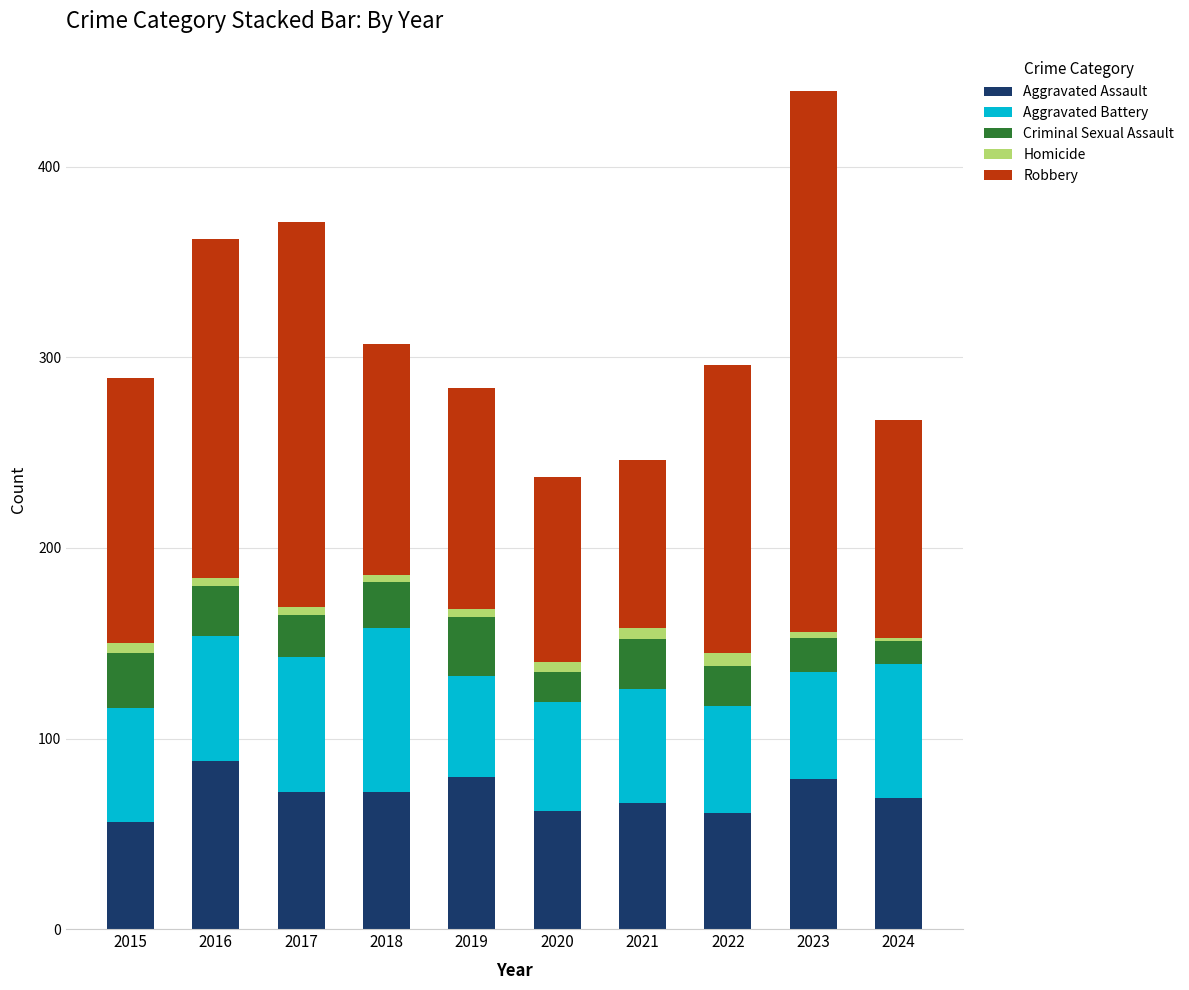

How many bars are there in total?

10